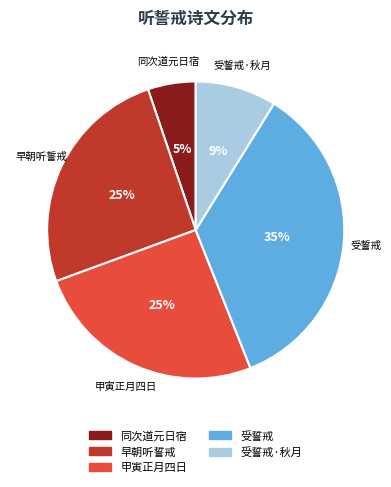

To the nearest percent, what is the difference between the largest and smallest slice percentages?

30%